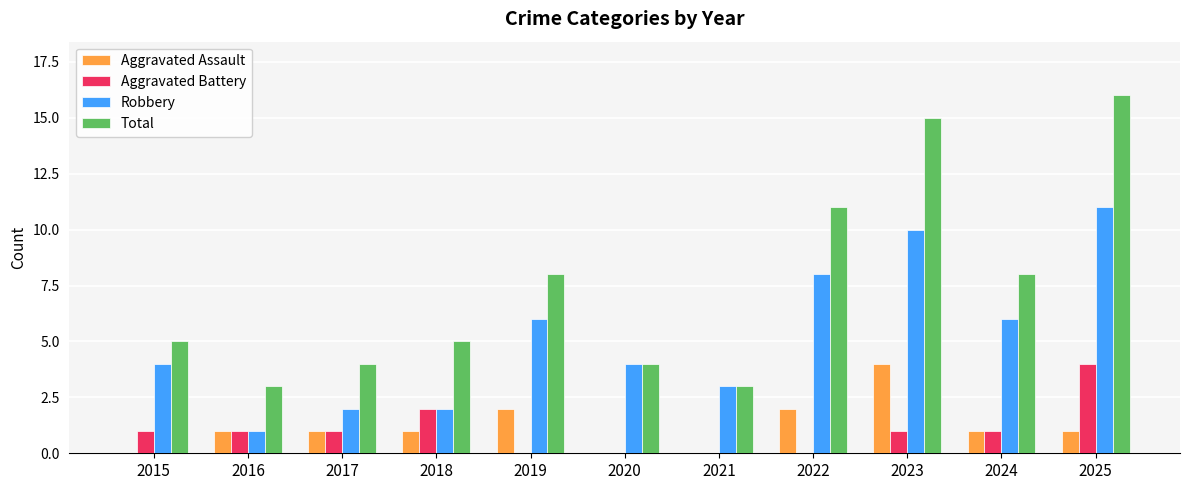

Is the value of Total at 2020 greater than the value of Robbery at 2021?

Yes